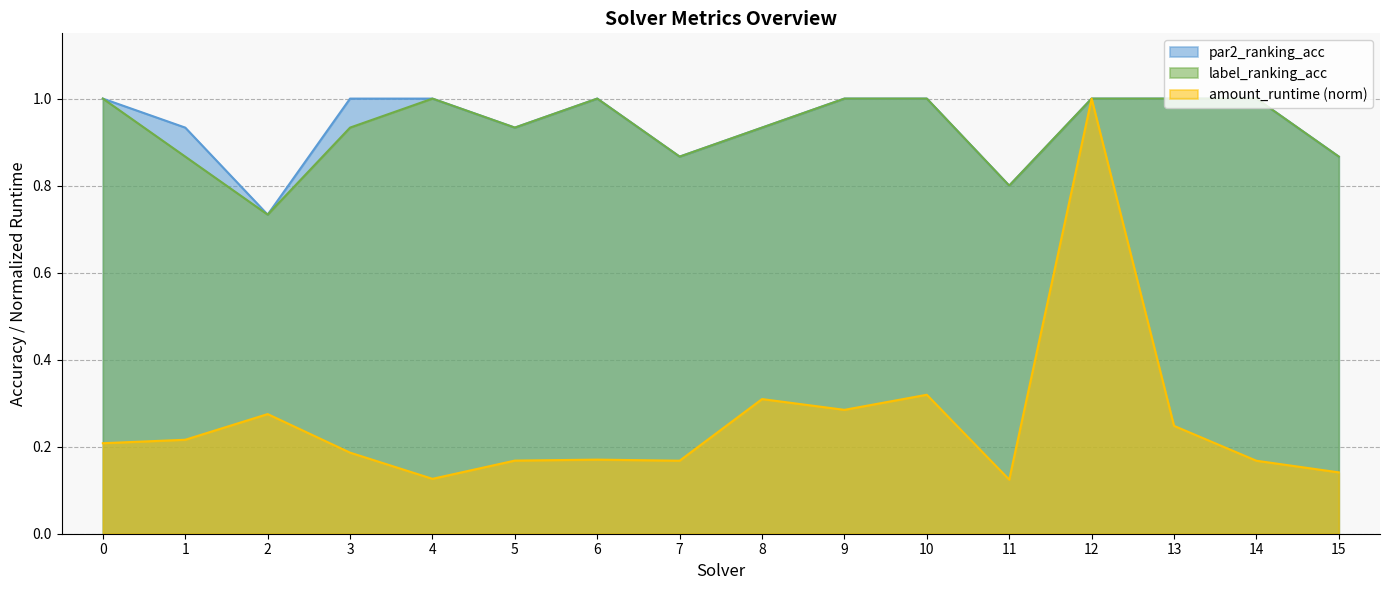

Reading right to left, transcribe all the data shown in this chart.

par2_ranking_acc: 15=0.9	14=1.0	13=1.0	12=1.0	11=0.8	10=1.0	9=1.0	8=0.9	7=0.9	6=1.0	5=0.9	4=1.0	3=1.0	2=0.7	1=0.9	0=1.0
label_ranking_acc: 15=0.9	14=1.0	13=1.0	12=1.0	11=0.8	10=1.0	9=1.0	8=0.9	7=0.9	6=1.0	5=0.9	4=1.0	3=0.9	2=0.7	1=0.9	0=1.0
amount_runtime: 15=0.1	14=0.2	13=0.2	12=1.0	11=0.1	10=0.3	9=0.3	8=0.3	7=0.2	6=0.2	5=0.2	4=0.1	3=0.2	2=0.3	1=0.2	0=0.2